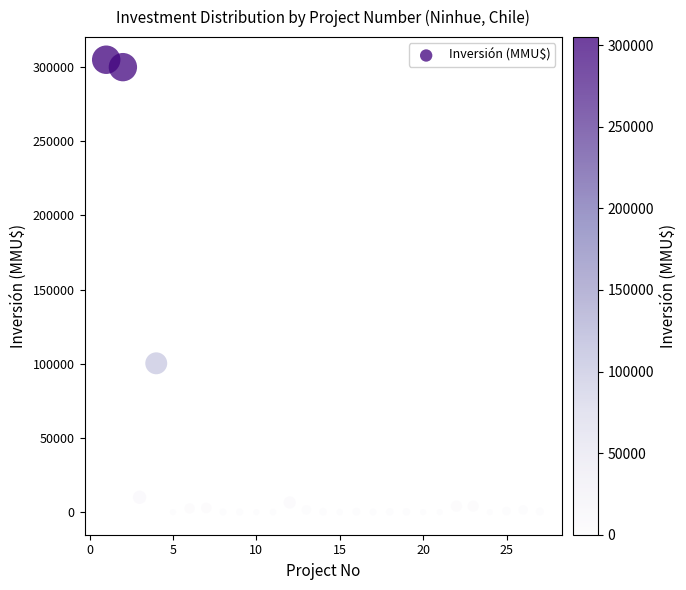

What Y value in the scatter plot is closest to 152500?

100320